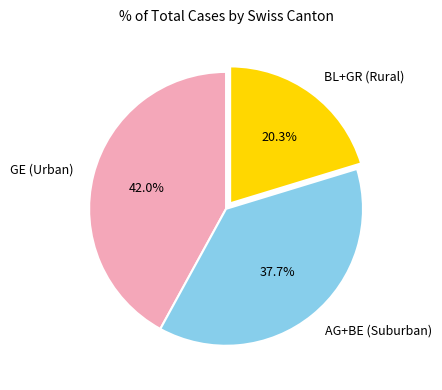

What portion of the pie excludes AG+BE (Suburban)?

62.3%